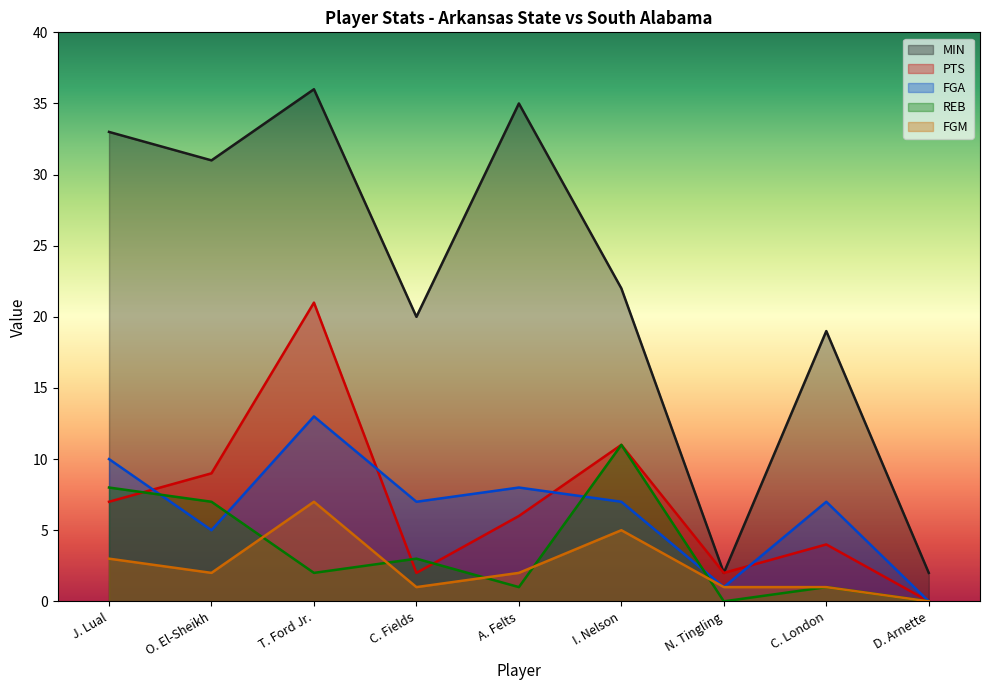

What is the total value across all series at J. Lual?

61